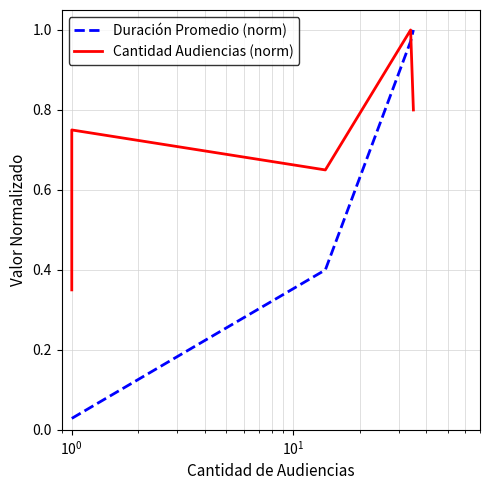

True or false: Duración Promedio (norm) and Cantidad Audiencias (norm) cross at least once.

True